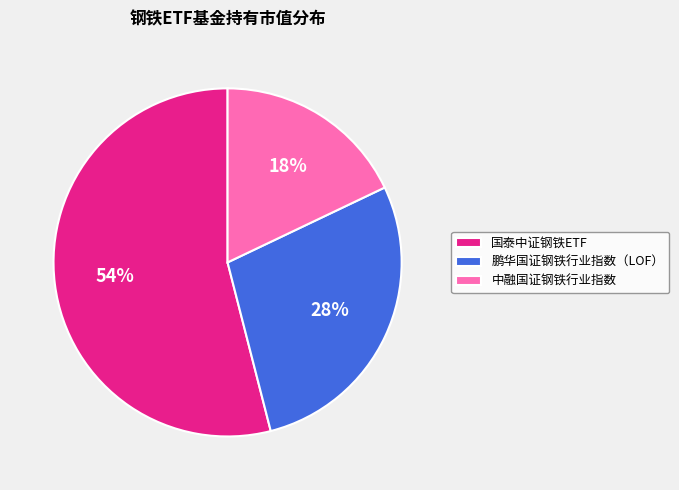

Is it true that 中融国证钢铁行业指数 is 18% of the pie?

True